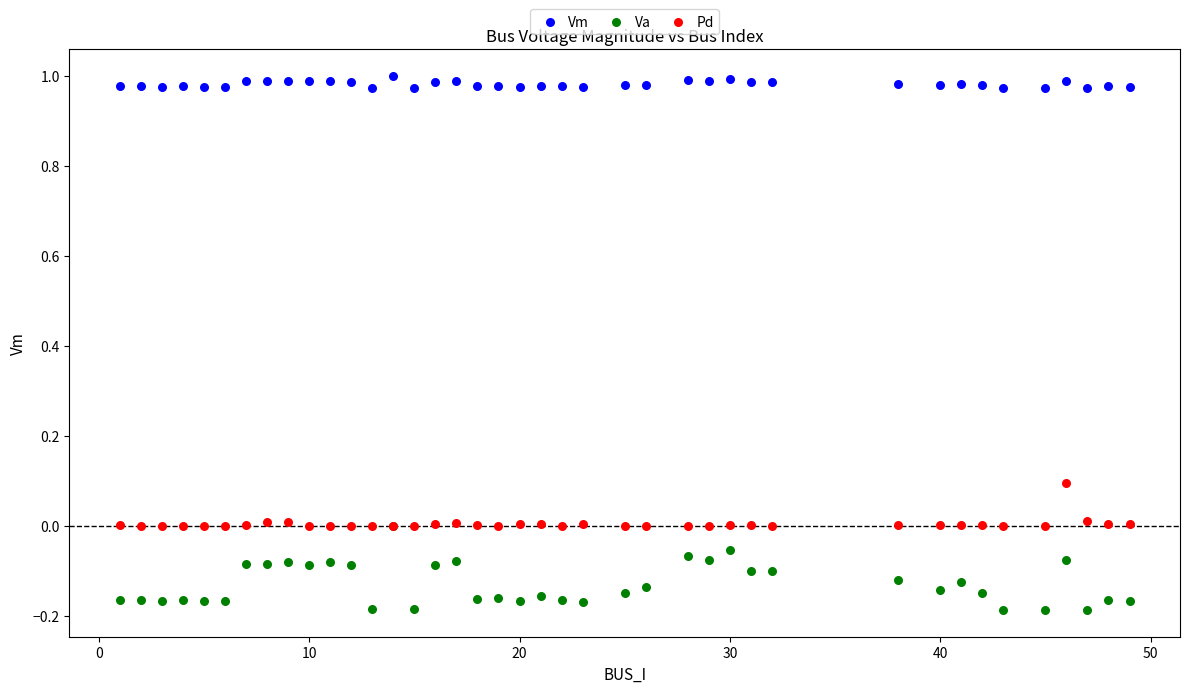

Which series reaches the maximum Y coordinate?

Vm